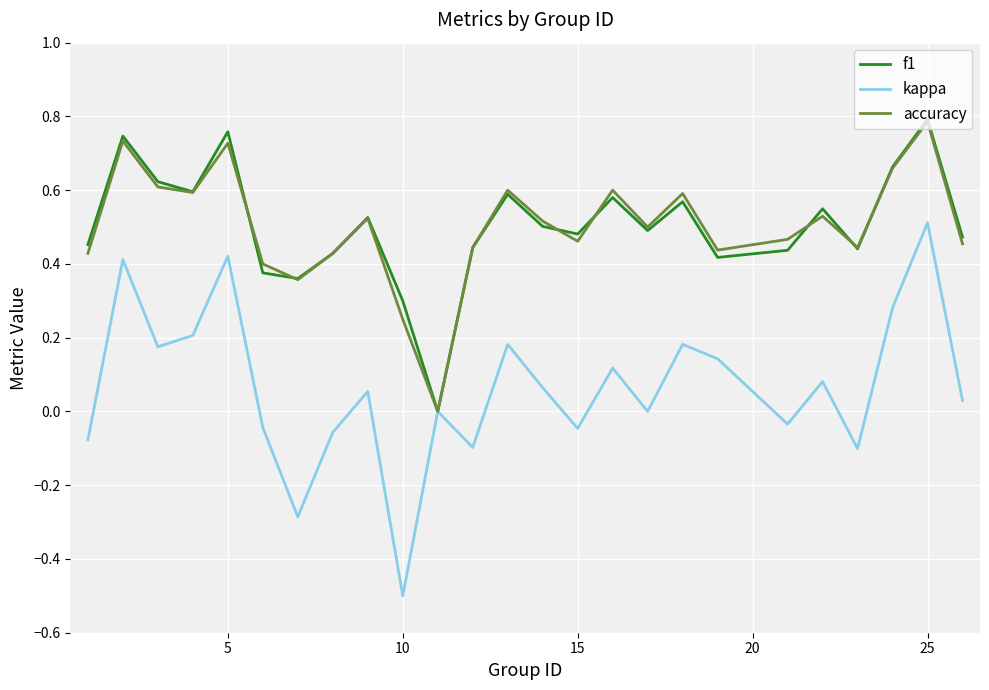

Which series has the largest range (max minus min)?

kappa